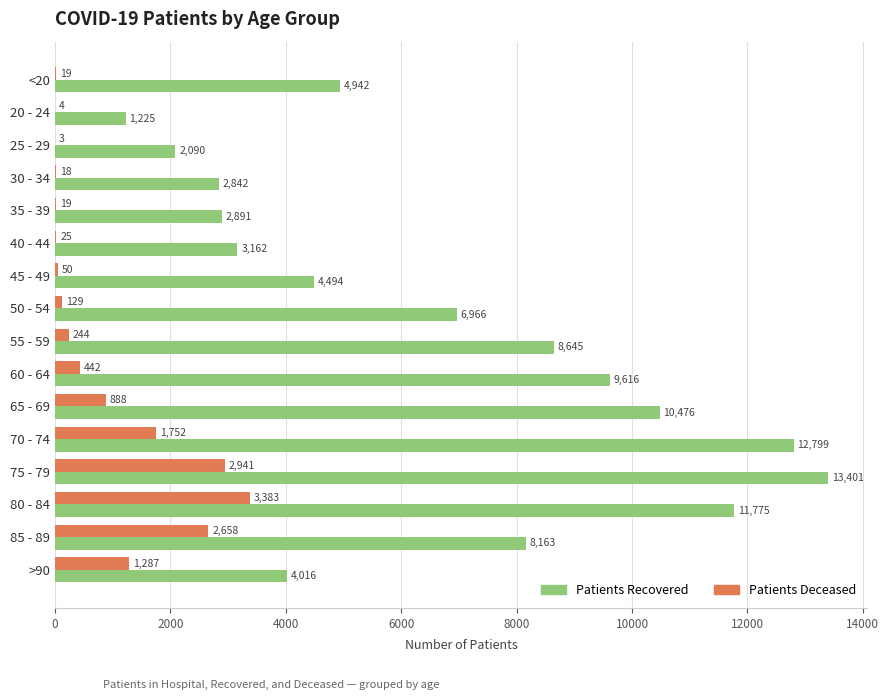

At which category is the sum across all series the highest?

75 - 79